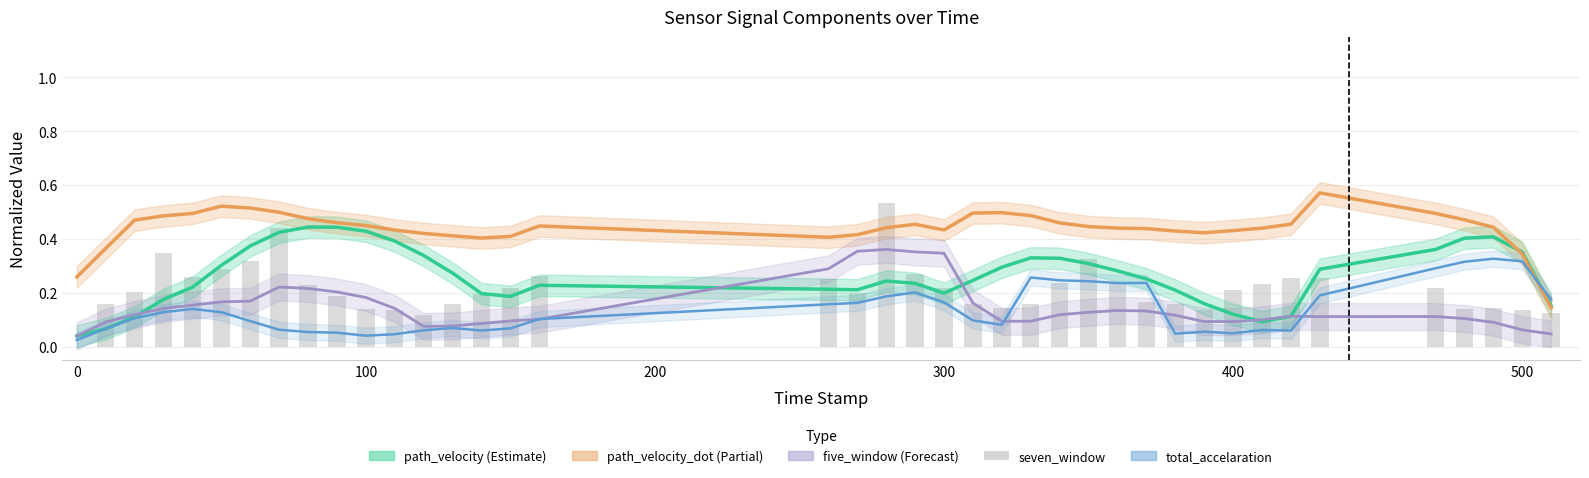

List the series in order of their peak value, lowest first.

total_accelaration, five_window, path_velocity, seven_window, path_velocity_dot